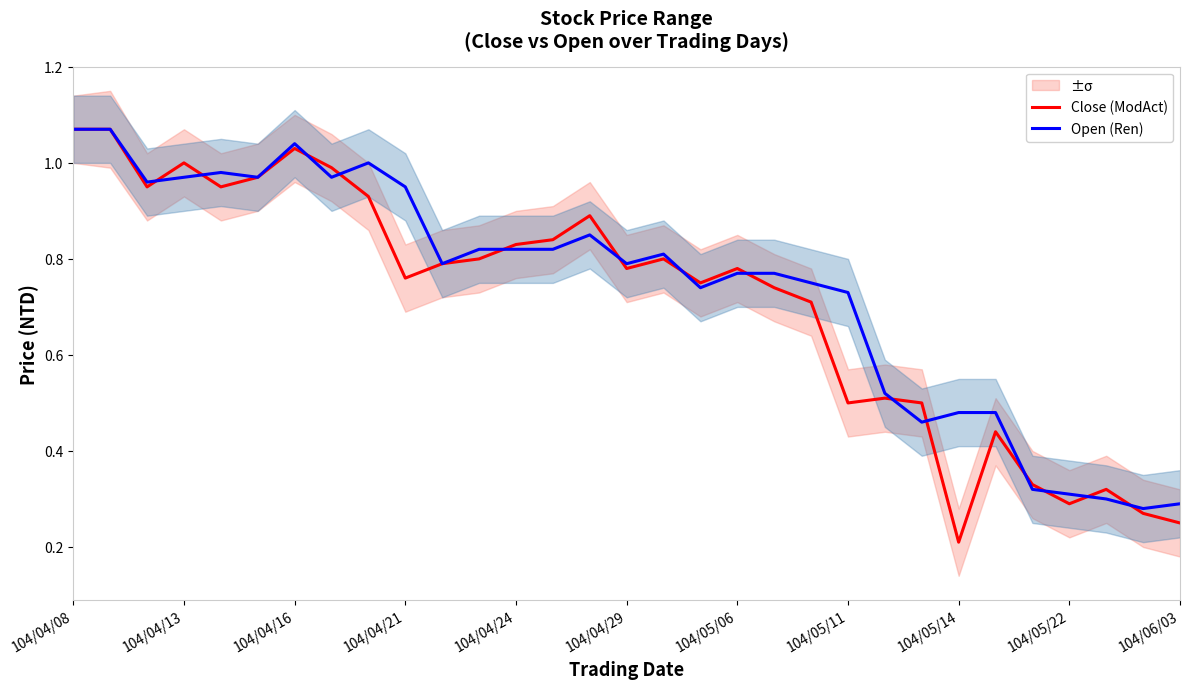

Which series has the largest total across all categories?

Open (Ren)